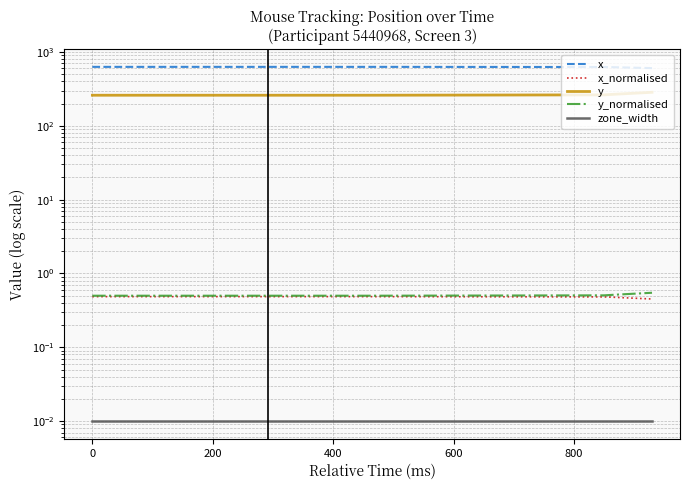

Which series has the largest total across all categories?

x